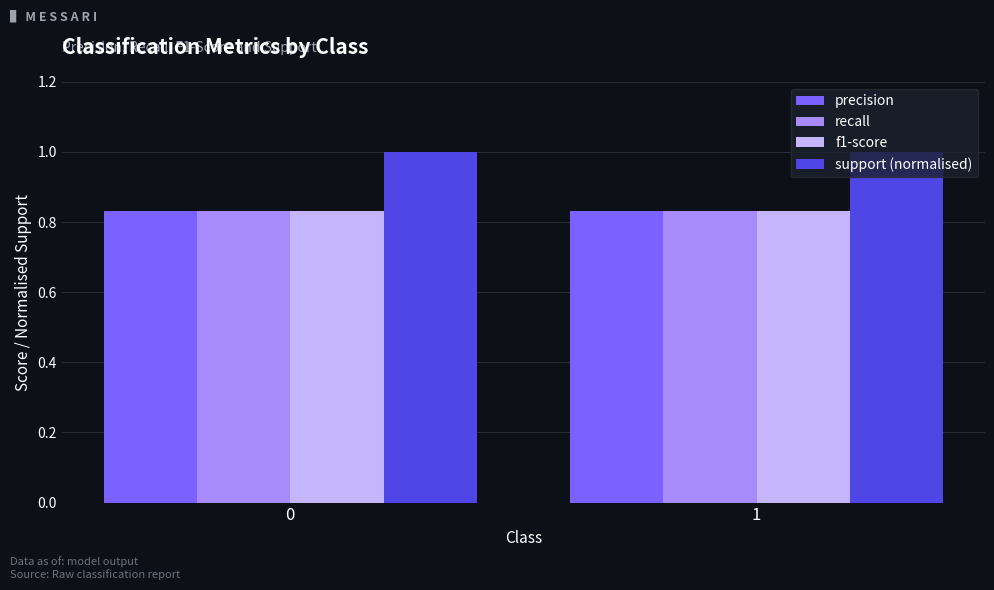

The precision series shows 0.2 at 0. True or false?

False